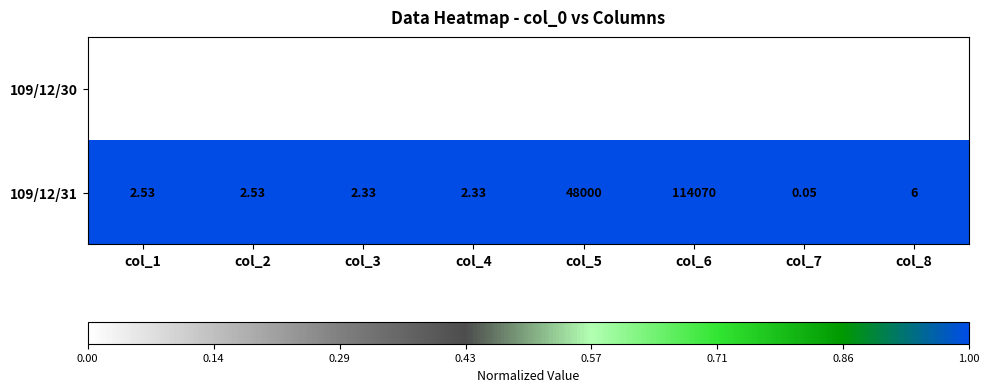

At how many categories does at least one series exceed 0?

8